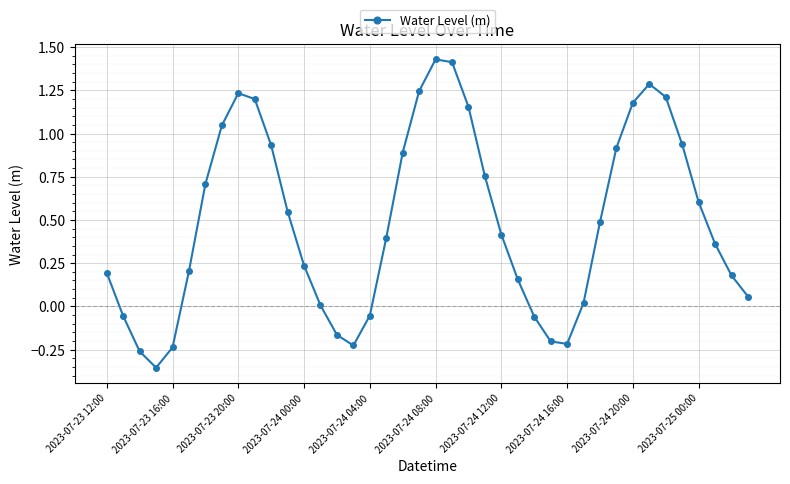

How many interior local peaks (higher than both neighbors) does the data have?

3